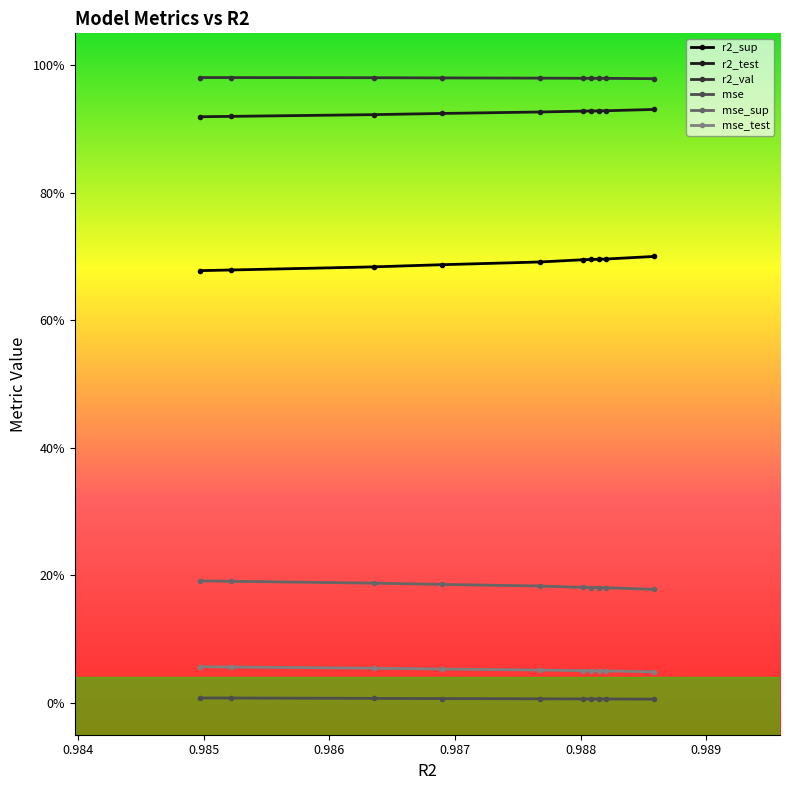

Does the chart display data point markers on the line(s)?

Yes